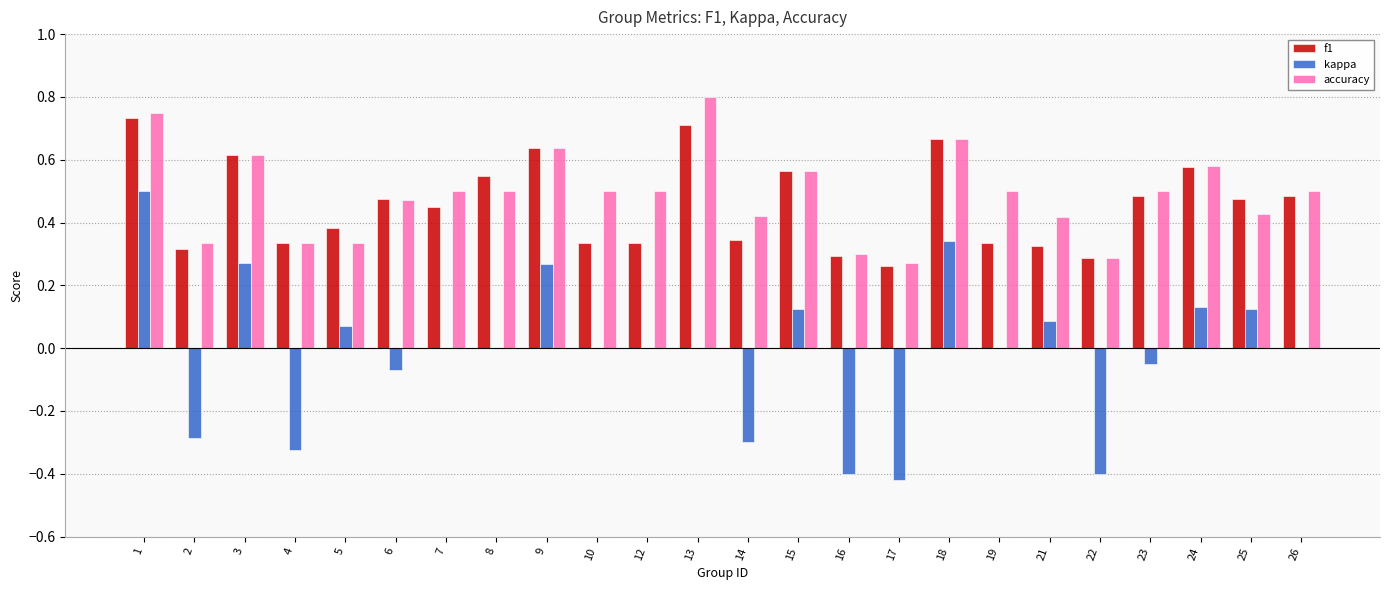

The value of accuracy at 17 is 0.3. True or false?

True